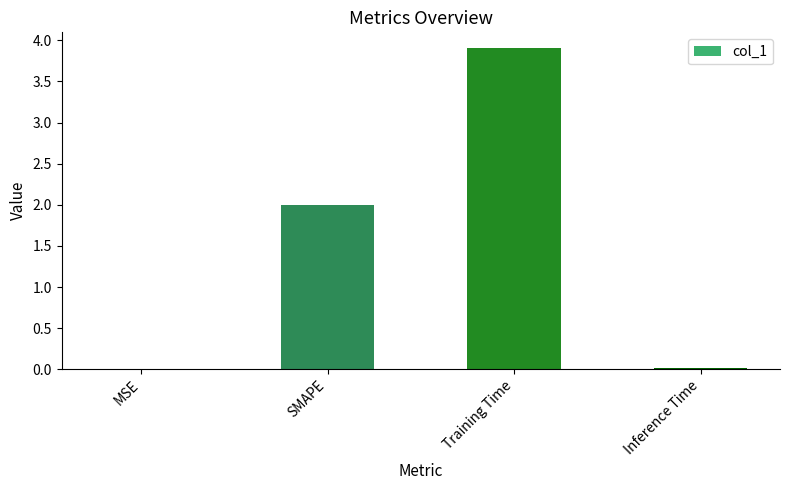

Are the bars horizontal?

No